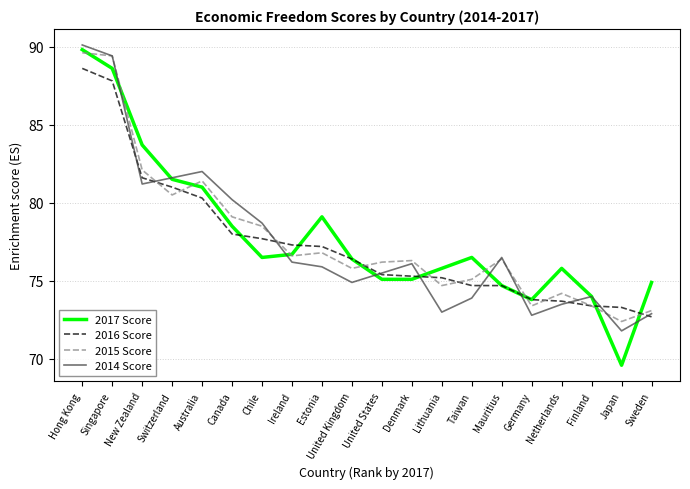

True or false: 2017 Score and 2016 Score intersect in this chart.

True